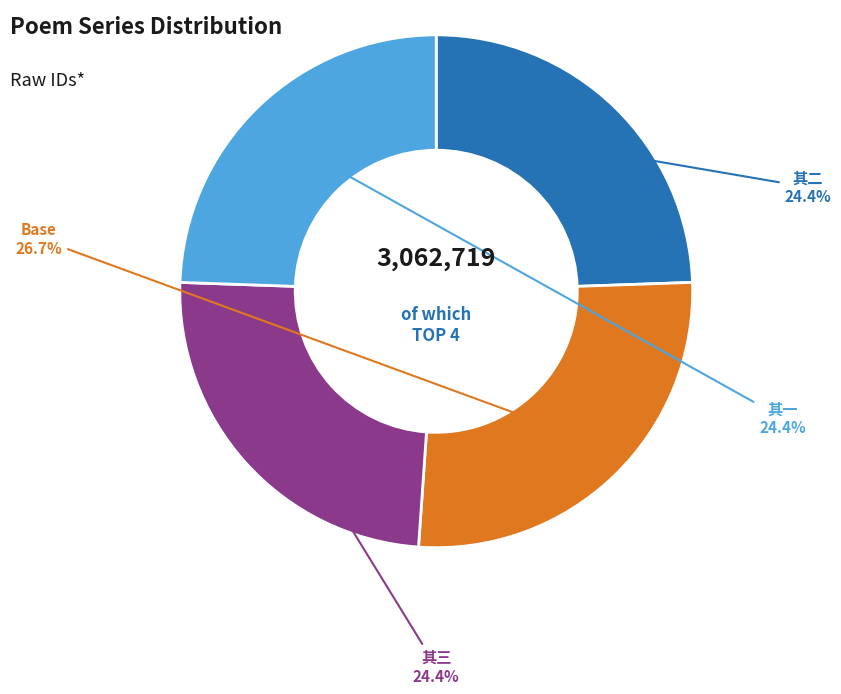

What is the largest slice in the pie chart?

Base